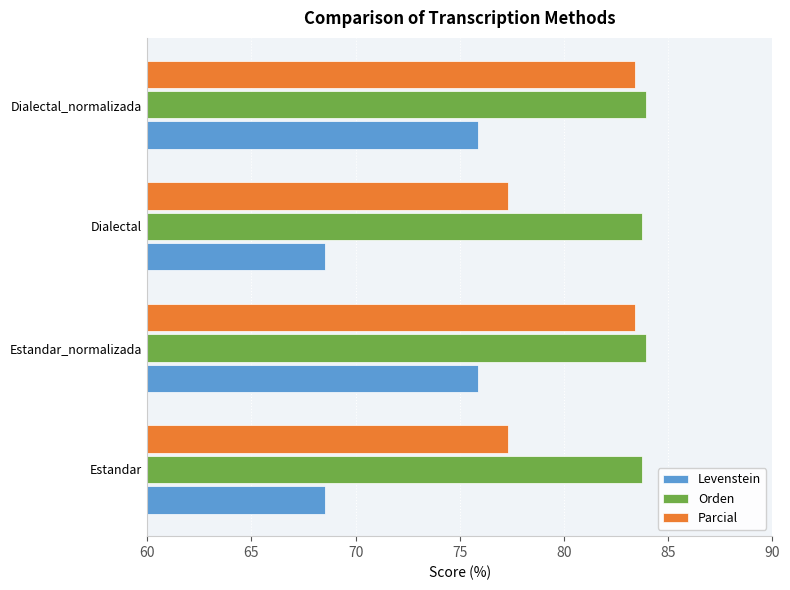

What is the difference between the maximum and minimum values in the Levenstein series?

7.4